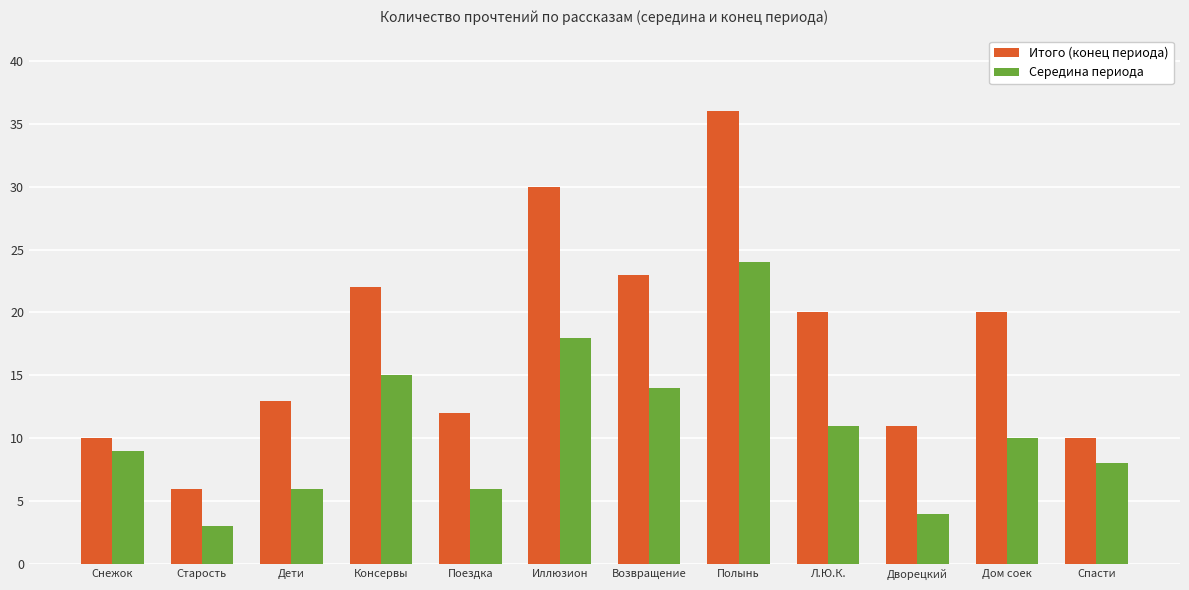

What is the sum of all Середина периода values?

128